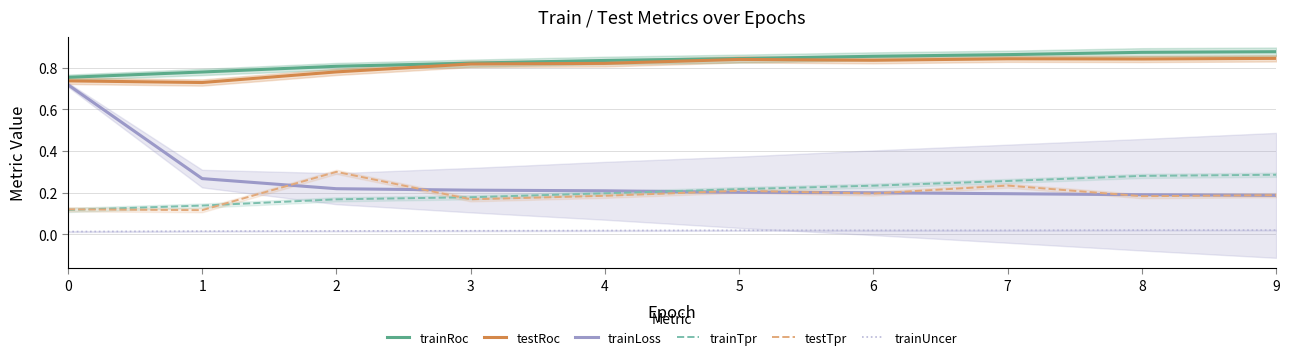

The value of trainTpr at 9 is 0.1. True or false?

False